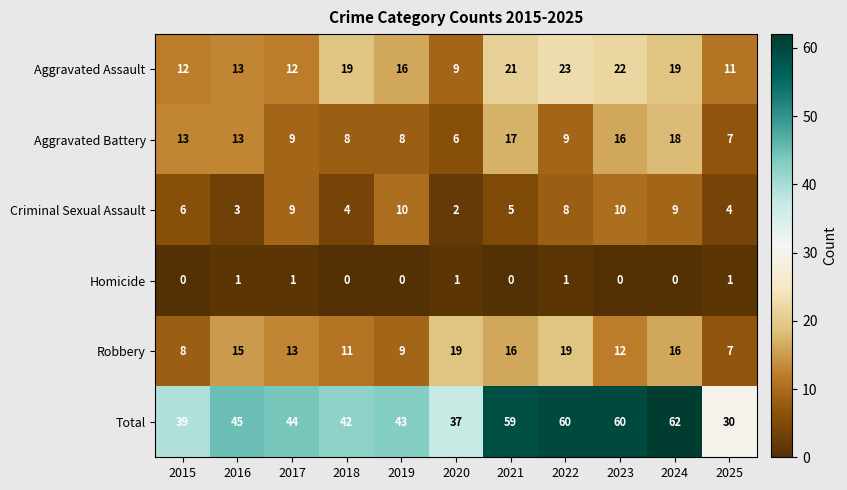

What is the sum of the Criminal Sexual Assault values at 2025 and 2023?

14